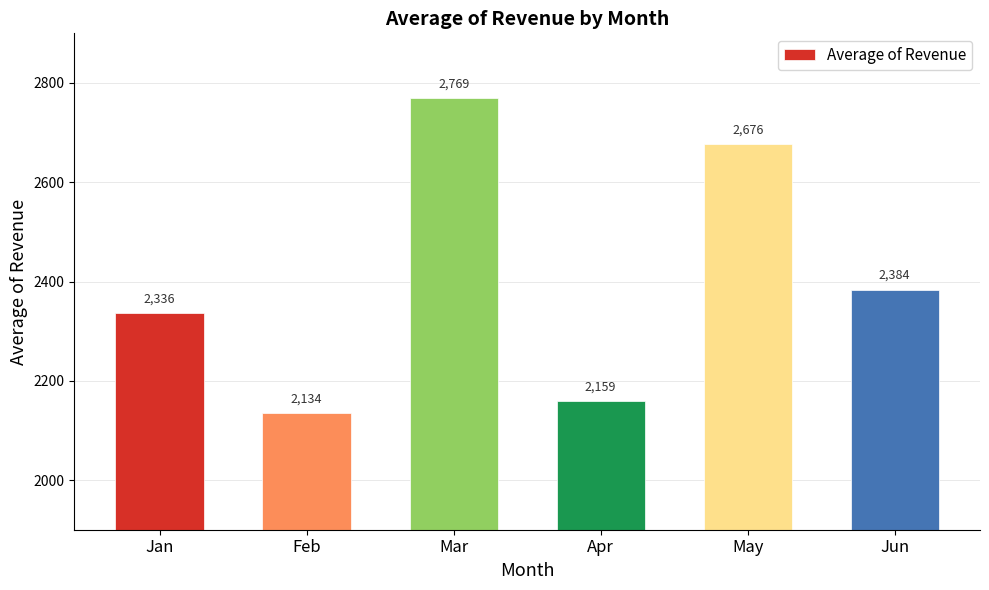

Count the number of categories in the chart.

6